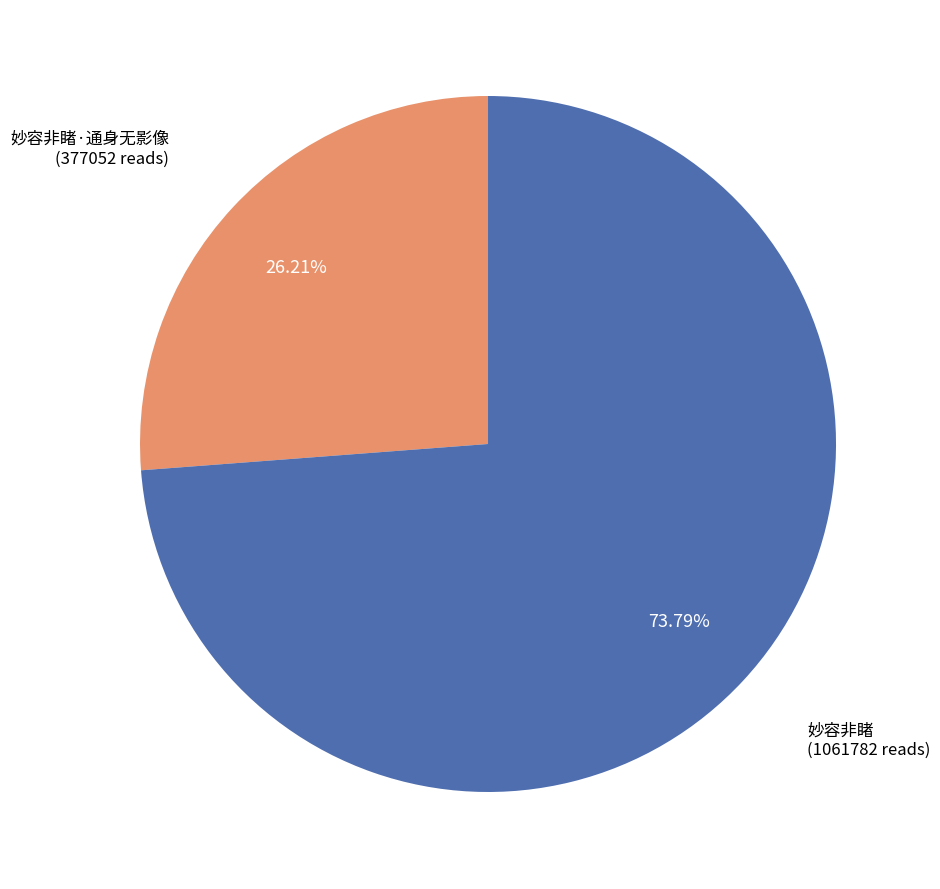

Is there a majority slice in this chart?

Yes